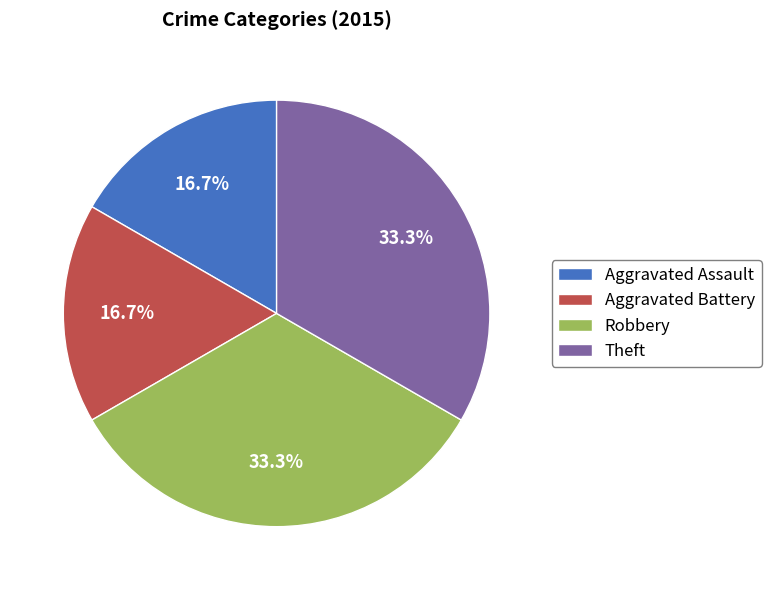

To the nearest percent, what portion does Aggravated Assault represent?

17%